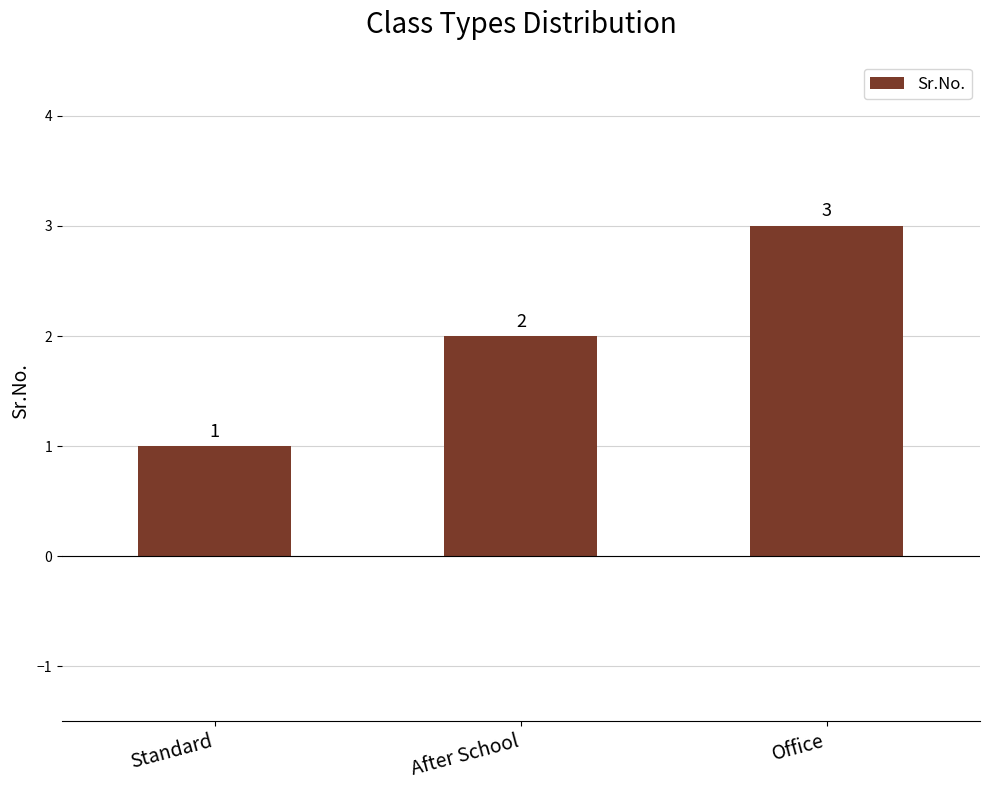

The value at After School is 3. True or false?

False